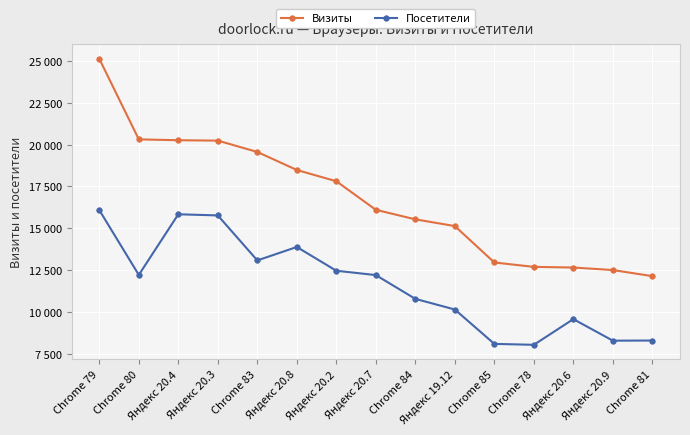

At which category is the sum across all series the highest?

Chrome 79